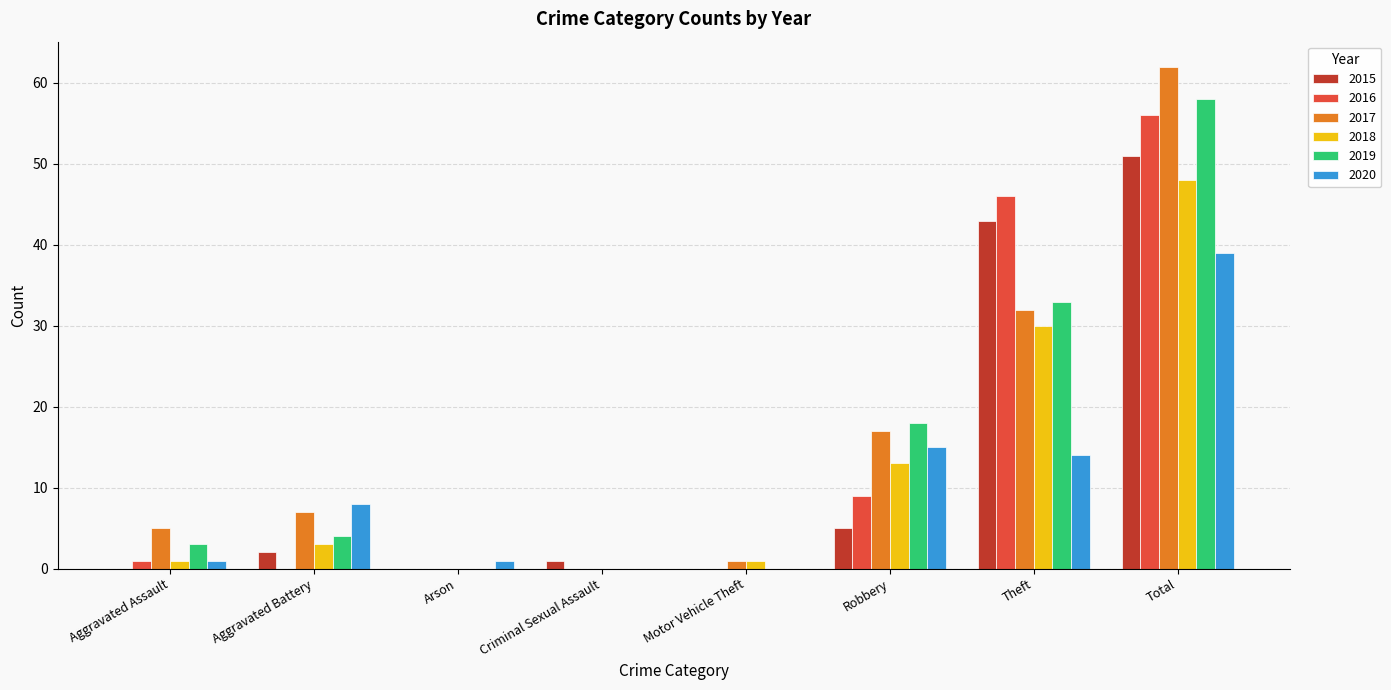

The 2020 series shows 9 at Theft. True or false?

False